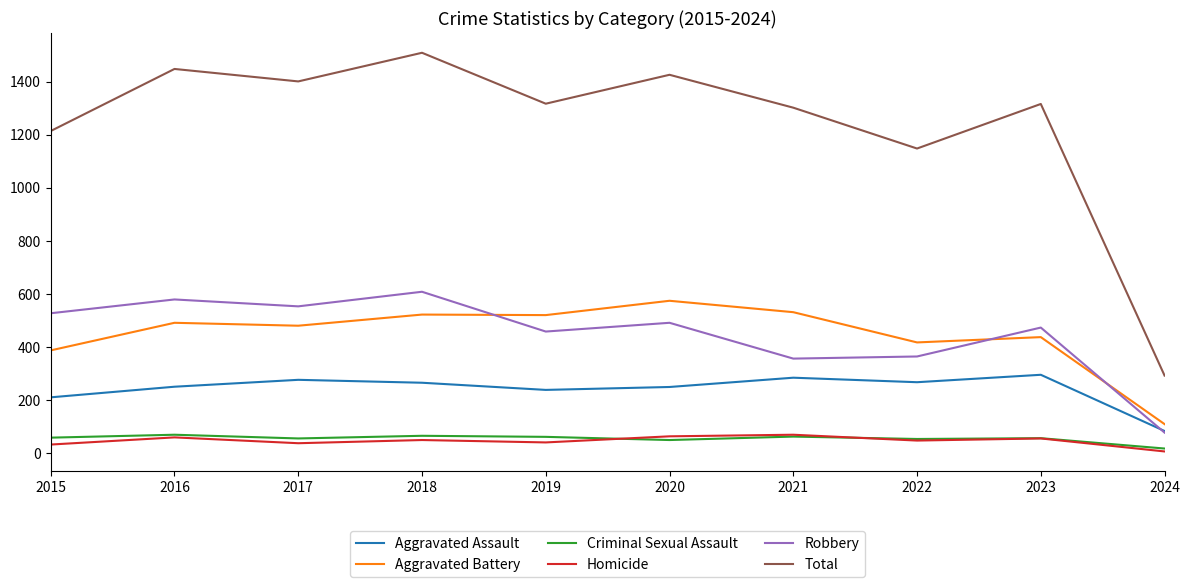

Which series has the largest range (max minus min)?

Total